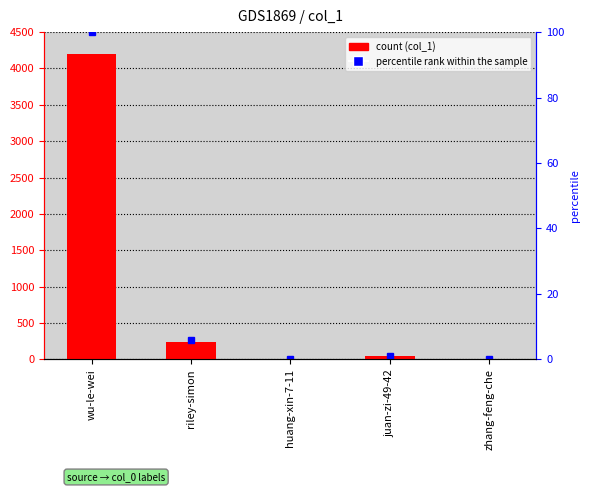

Reading left to right, extract all data points from this chart.

4197	241	0	40	1